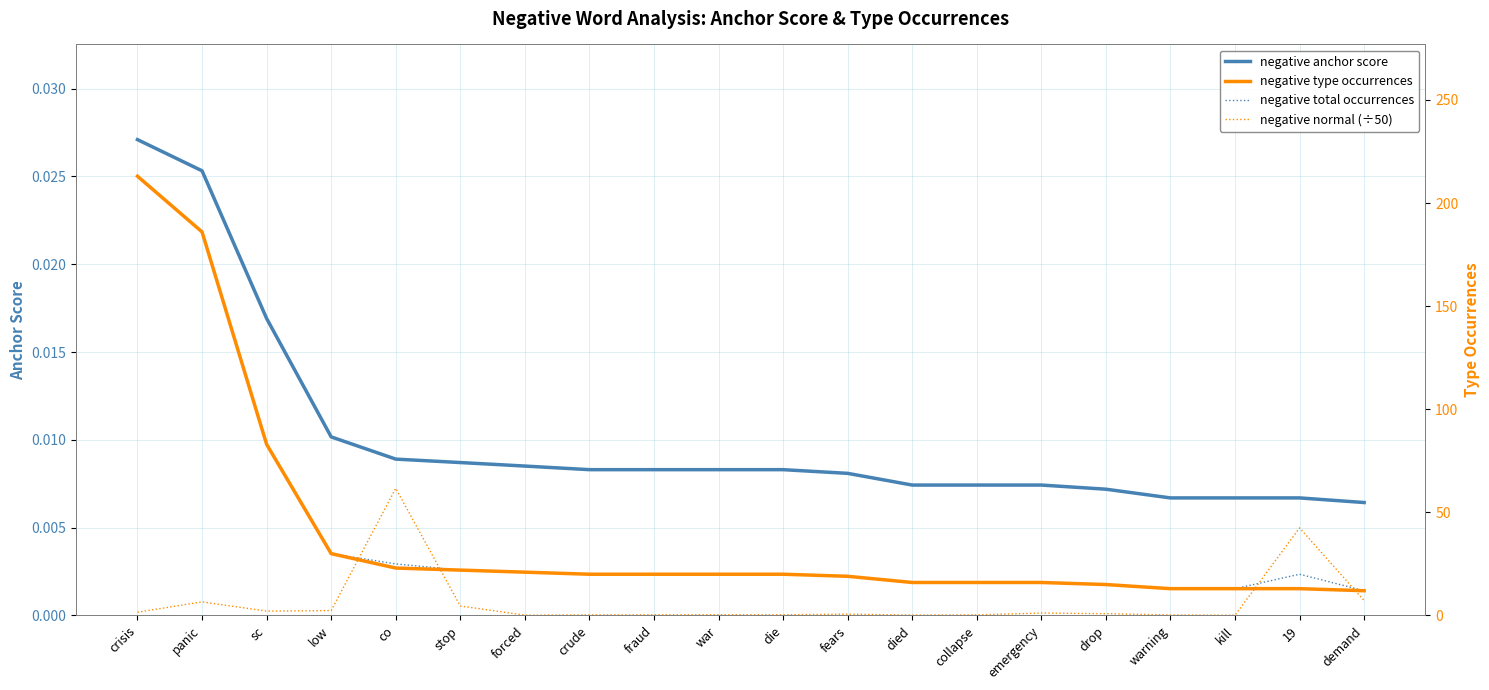

True or false: negative type occurrences and negative anchor score cross at least once.

False